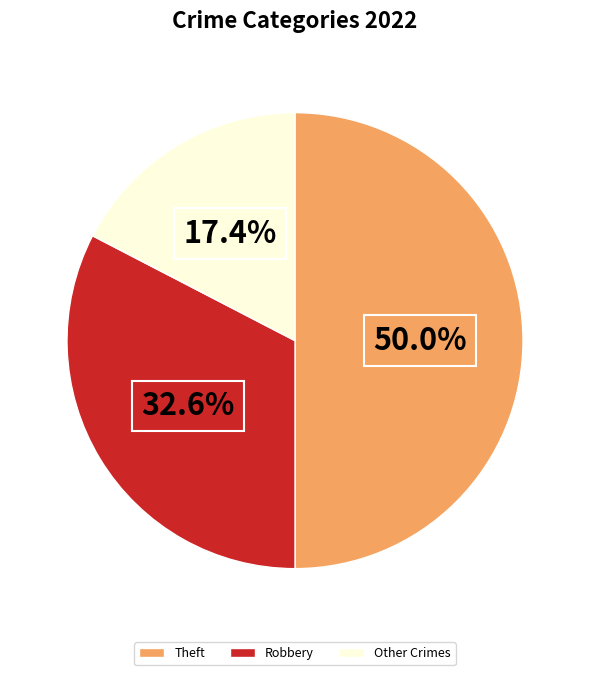

To the nearest percent, what is the difference between the largest and smallest slice percentages?

33%